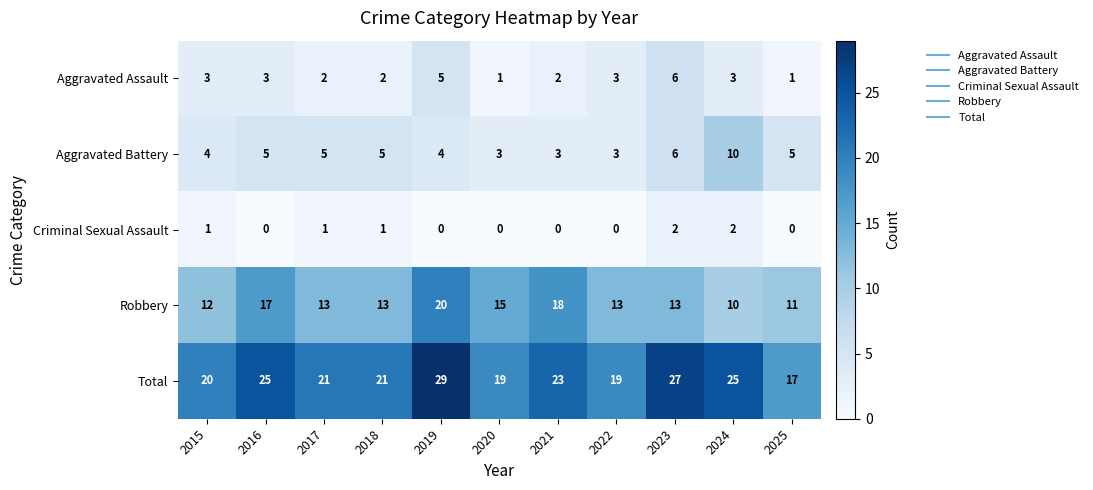

Which series has the largest total across all categories?

Total